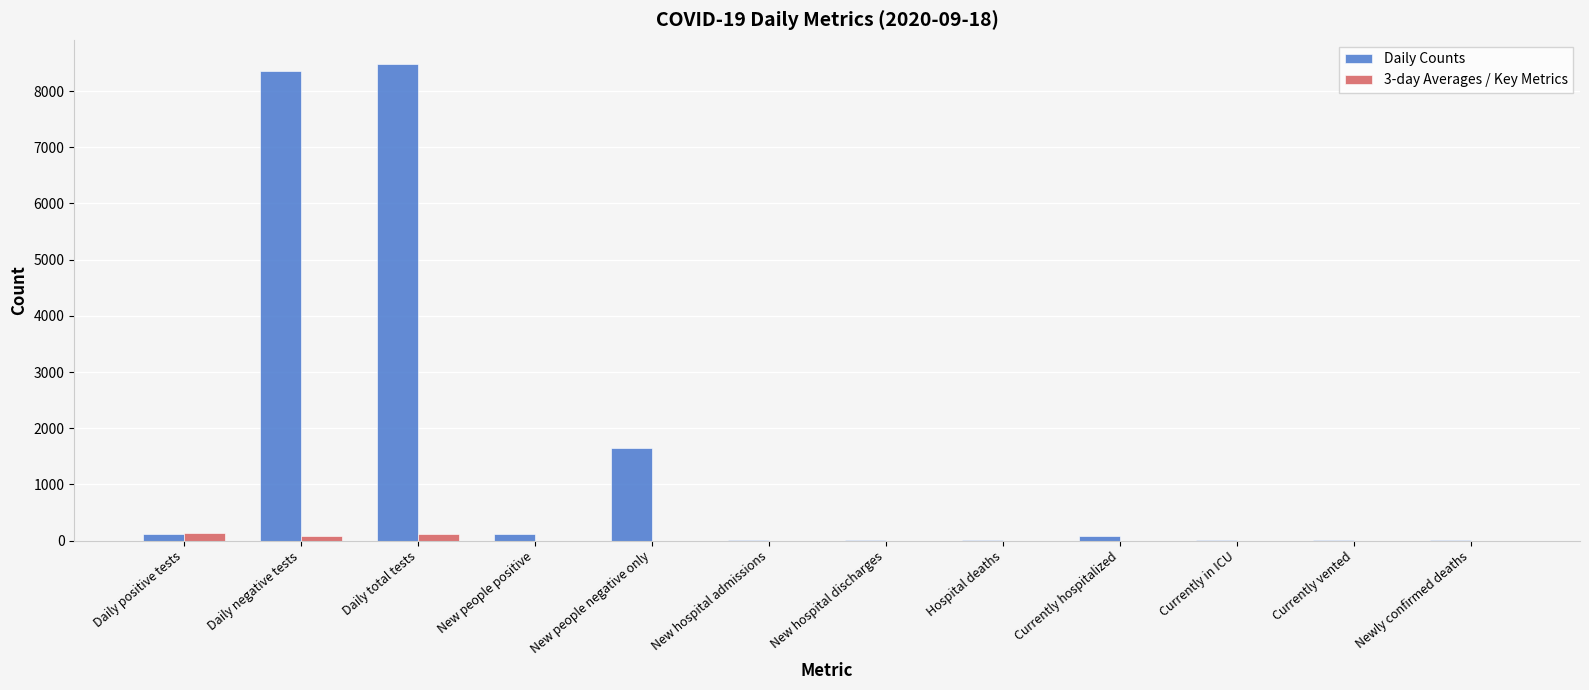

What are all the series names shown in the legend?

Daily Counts, 3-day Averages / Key Metrics